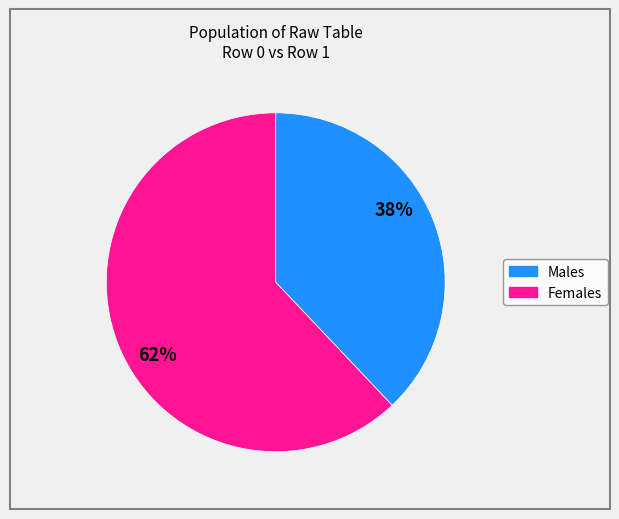

To the nearest percent, what is the difference between the largest and smallest slice percentages?

24%